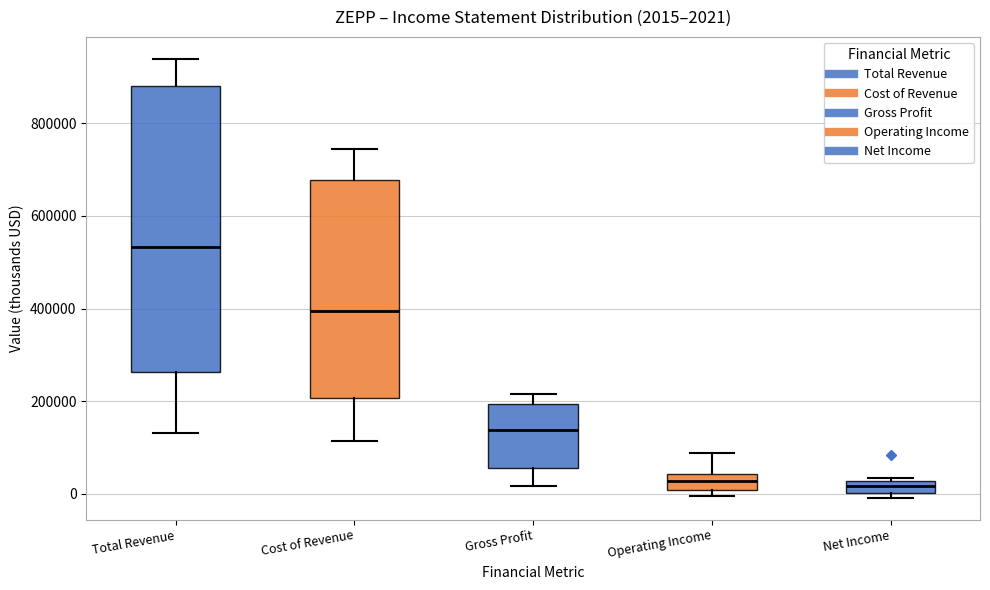

Which box is the tallest, from its lower edge to its upper edge?

Total Revenue